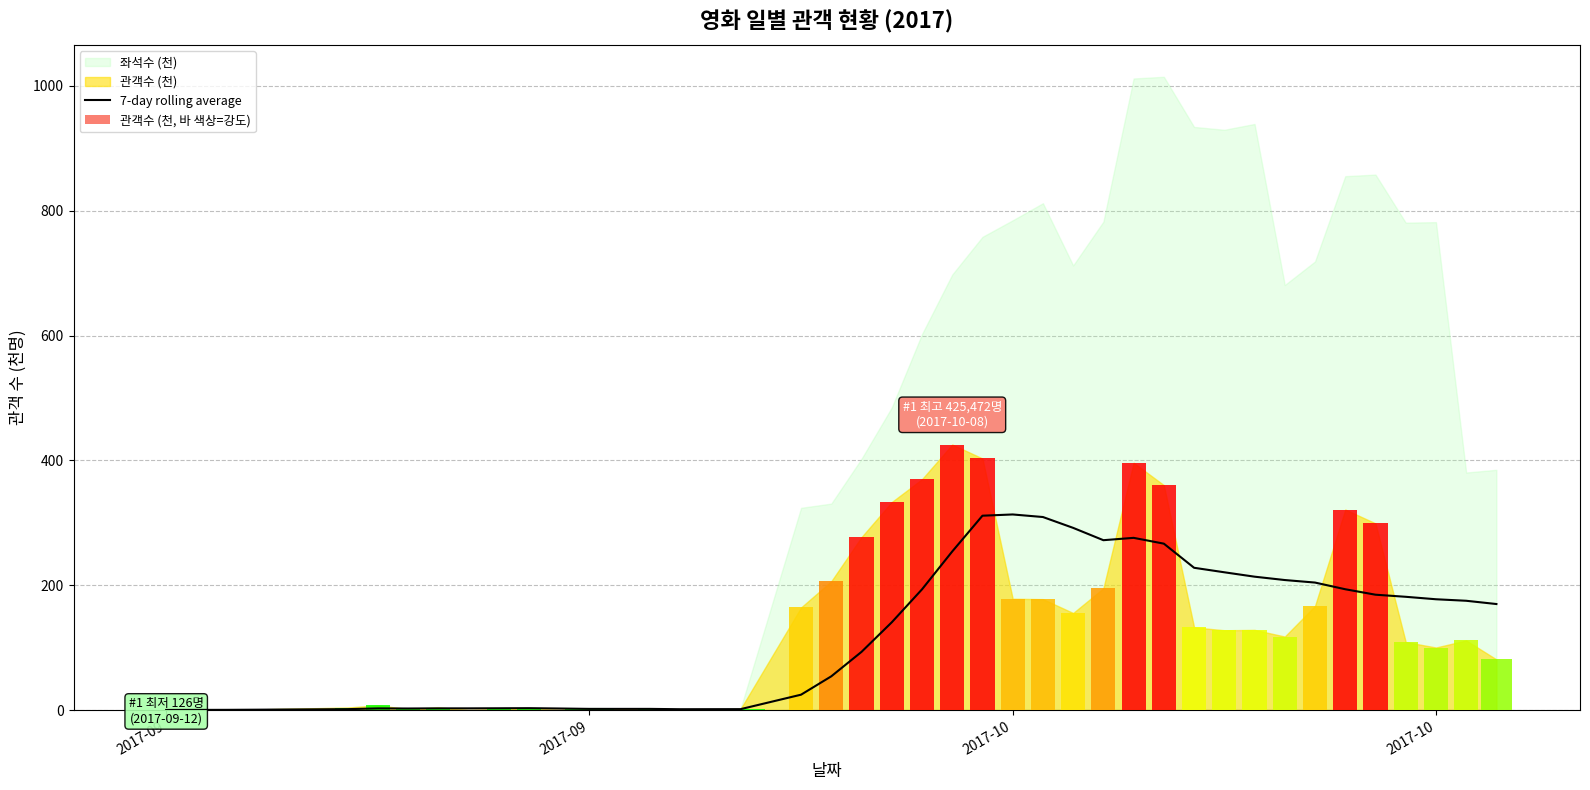

What is the smallest value displayed?

0.1